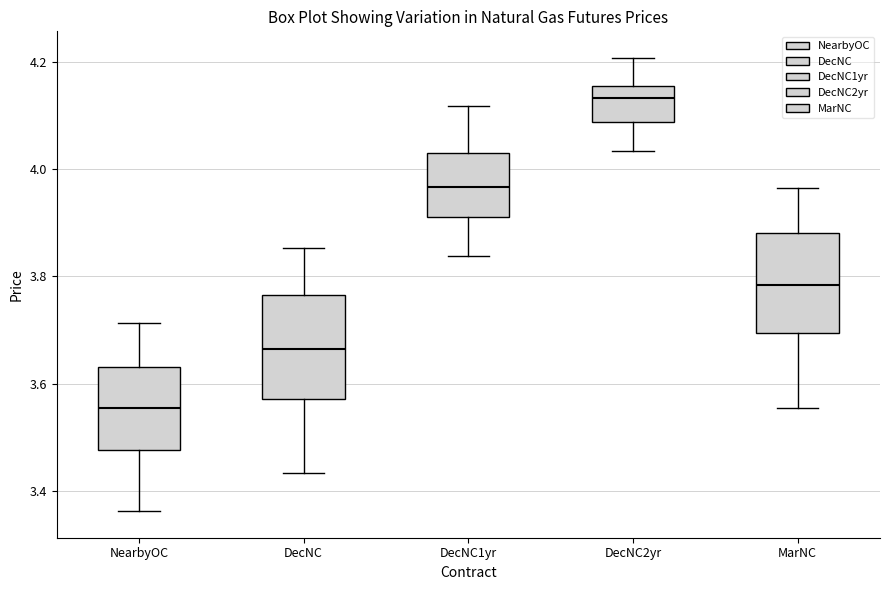

Where is the upper edge of the box for DecNC on the y-axis? The values are not printed on the chart, so give them approximately, as read against the axis.

3.76